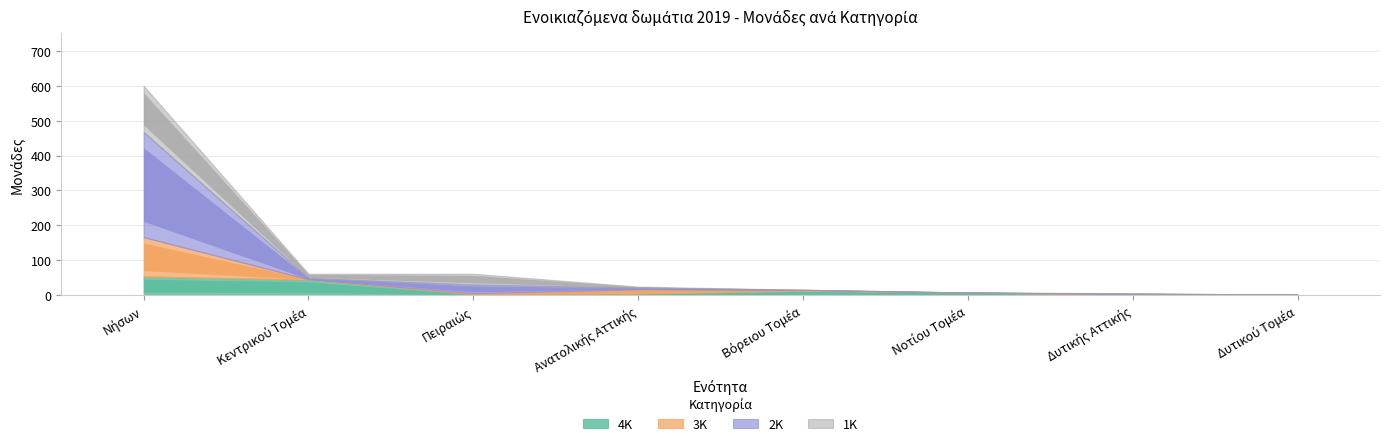

Where is the first local minimum for 2K?

Κεντρικού Τομέα